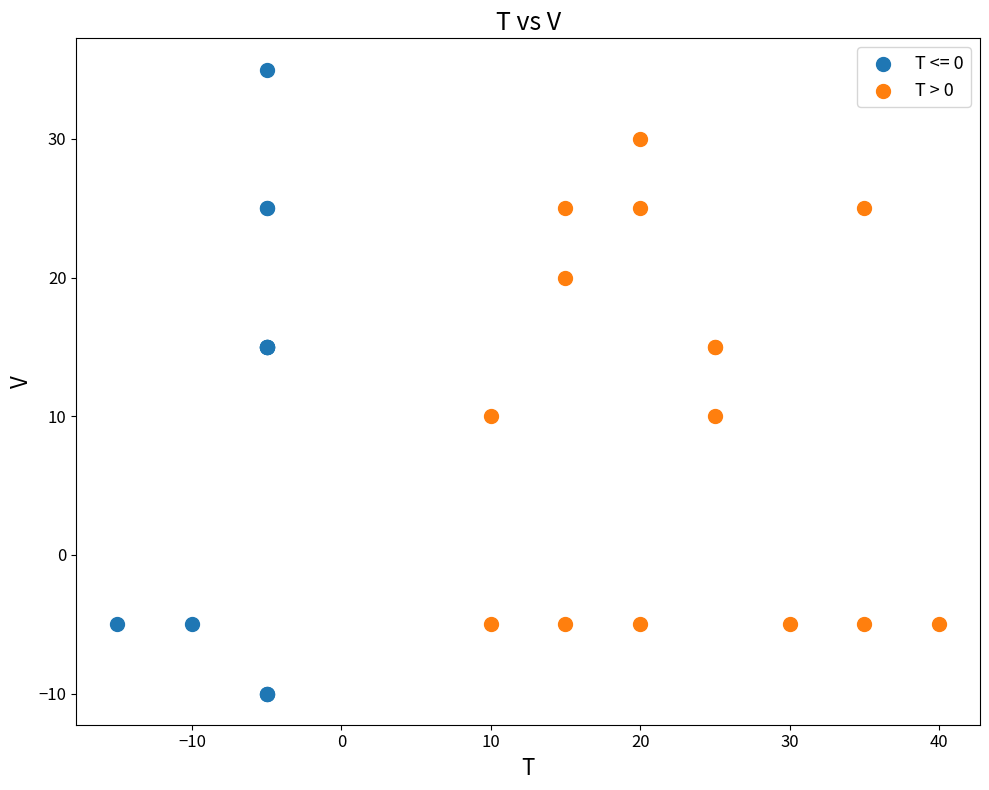

Which series has the largest Y range (max minus min)?

T <= 0